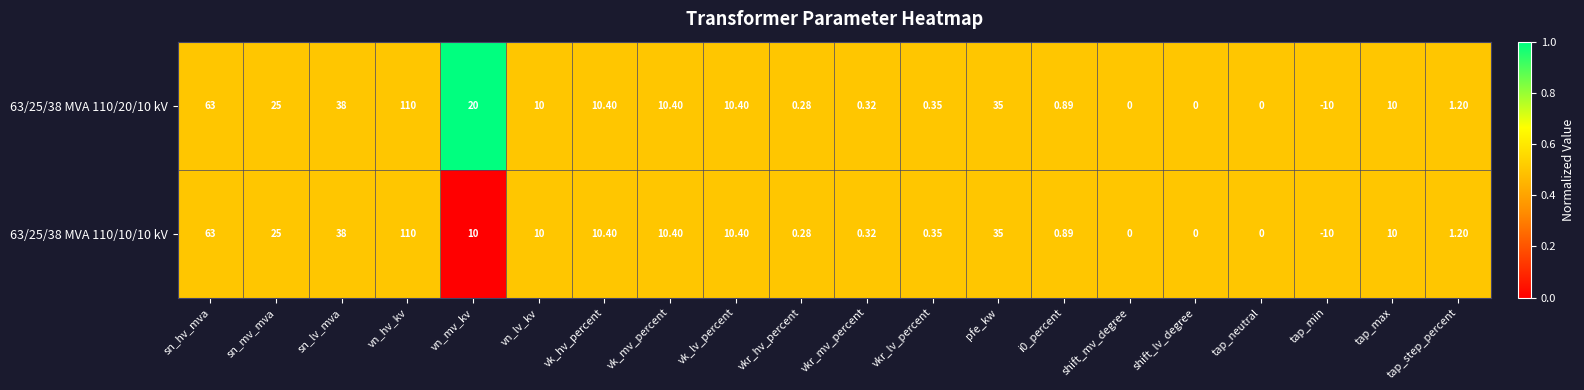

Where is 63/25/38 MVA 110/10/10 kV nearest to the value 50?

sn_lv_mva